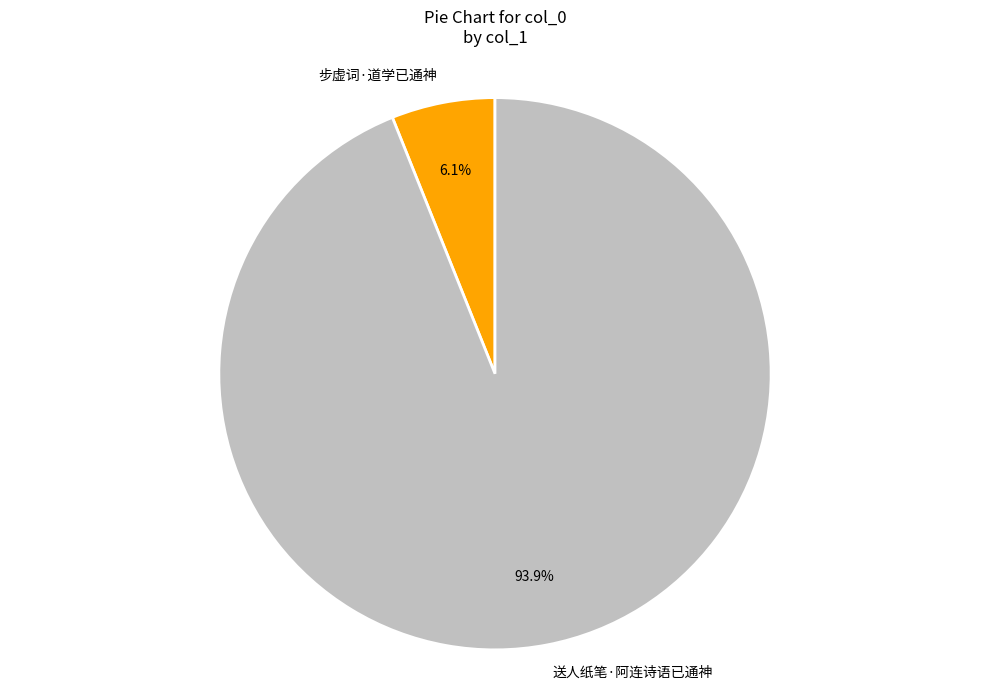

The 送人纸笔·阿连诗语已通神 slice represents 94% of the pie. True or false?

True